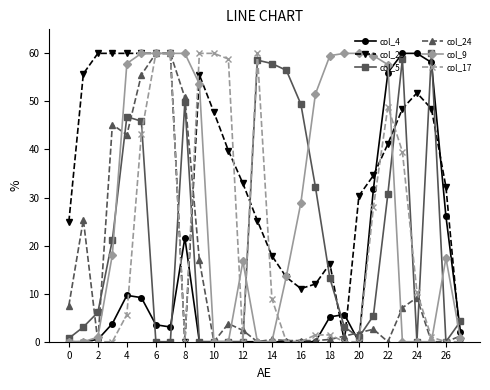

How many values in the col_23 series exceed 39?

14